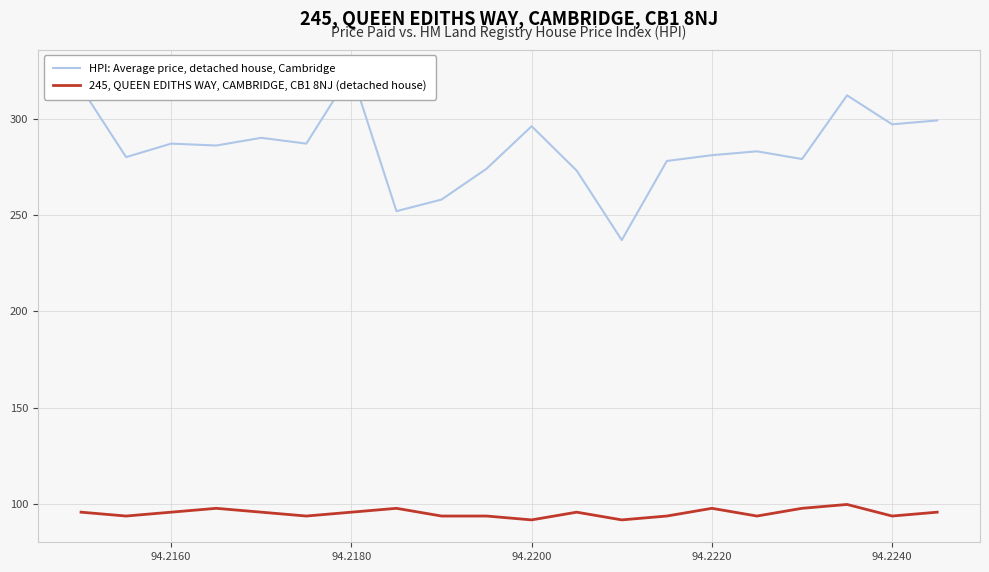

How many categories are shown in the chart?

20